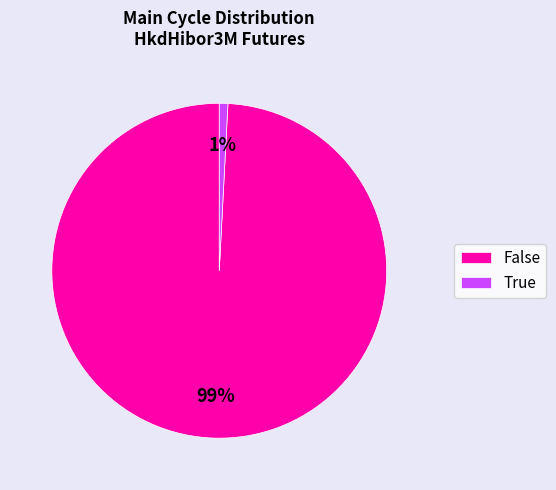

What is the largest slice in the pie chart?

False